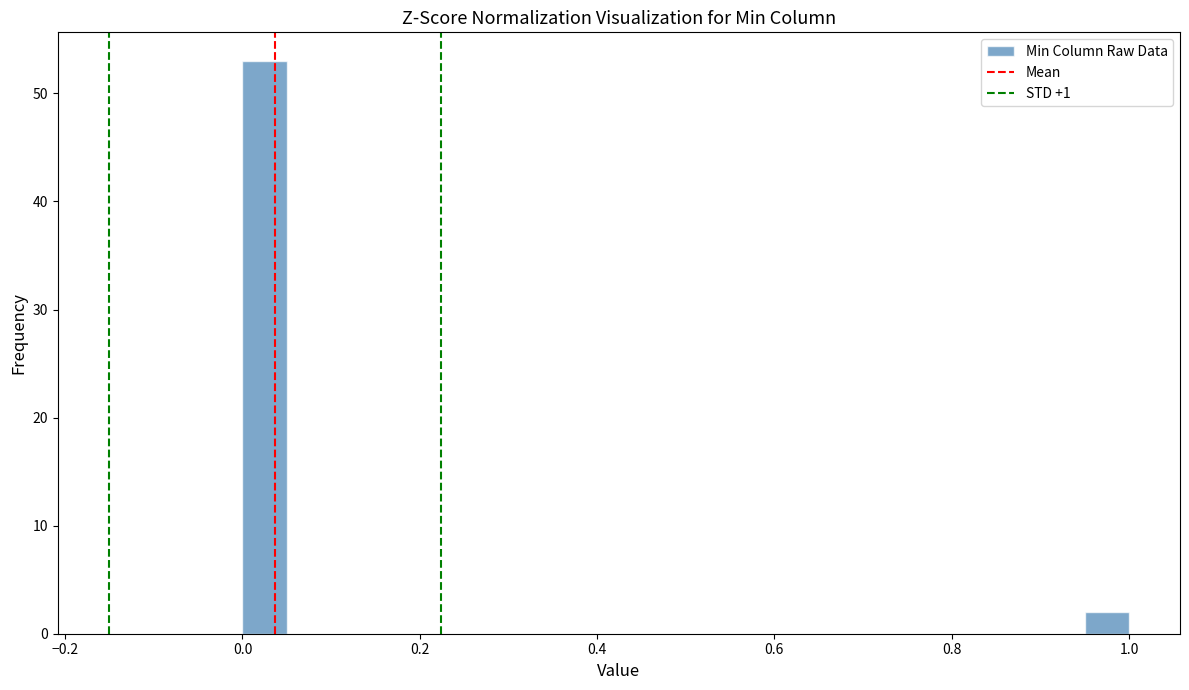

Read against the x-axis, roughly where is the centre of the tallest bar?

0.02